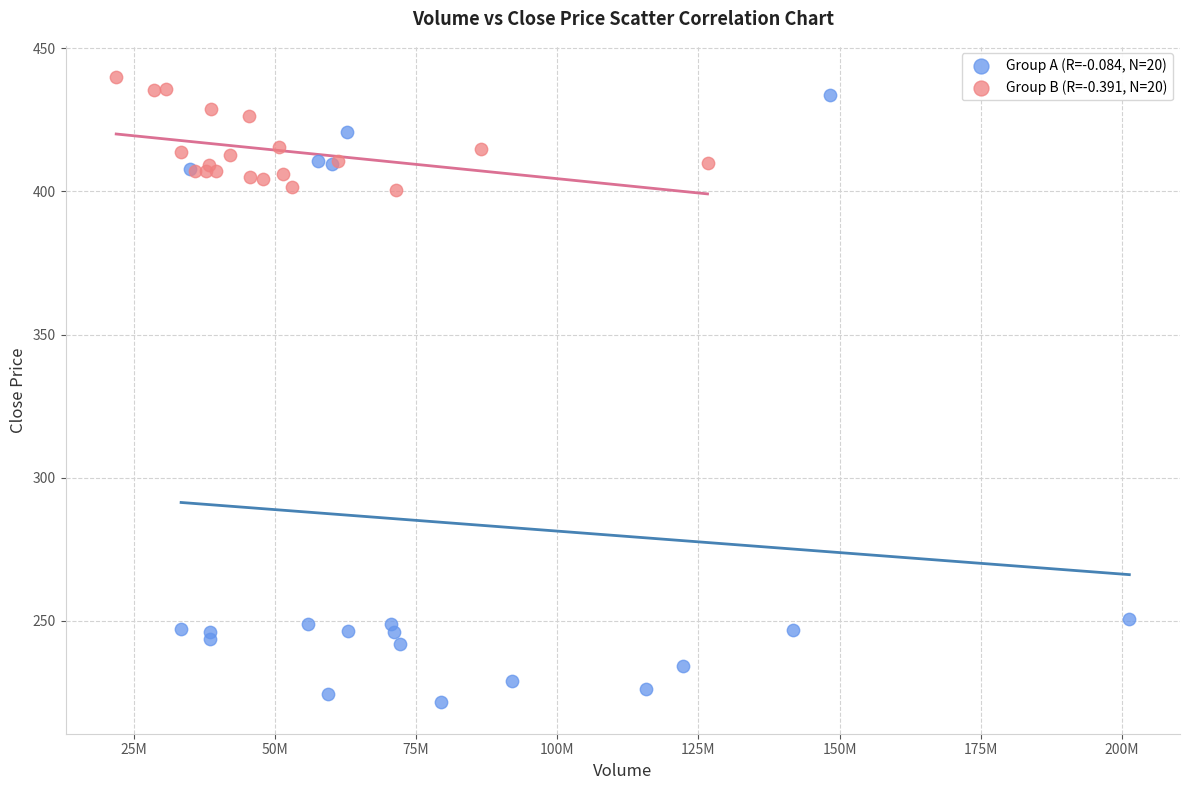

Which series has the widest spread of Y values?

Group A (R=-0.084, N=20)